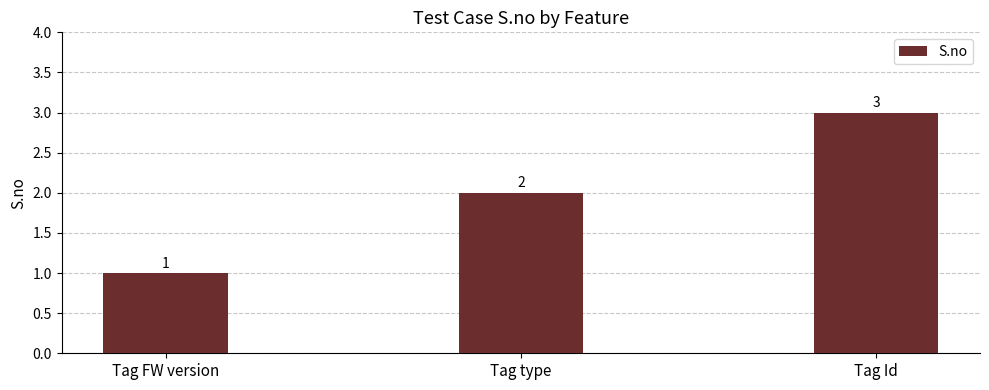

What is the average value?

2